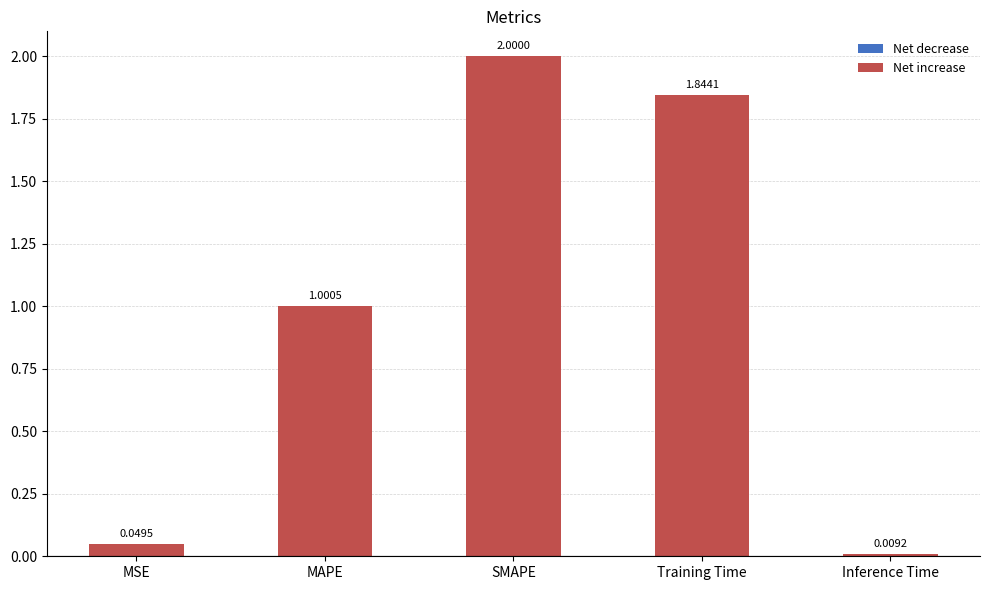

List the labels in order of value, smallest first.

Inference Time, MSE, MAPE, Training Time, SMAPE